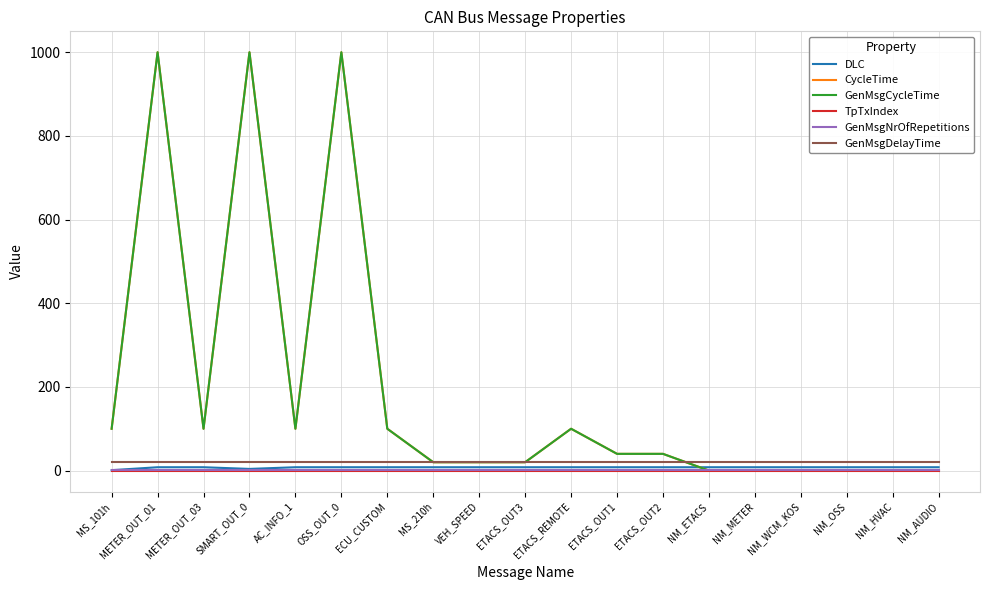

Is the value of GenMsgCycleTime at ETACS_REMOTE greater than the value of GenMsgDelayTime at NM_AUDIO?

Yes